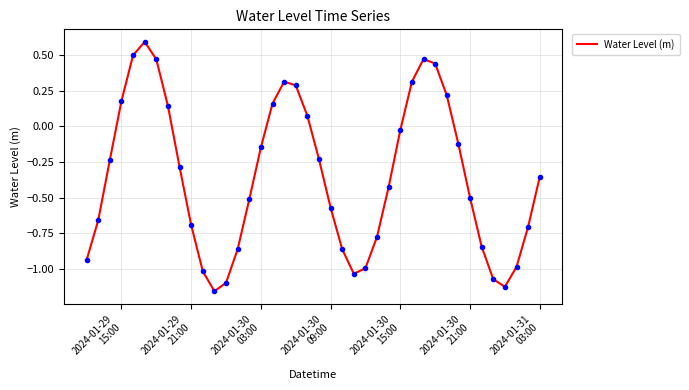

What is the maximum value shown in the chart?

0.6